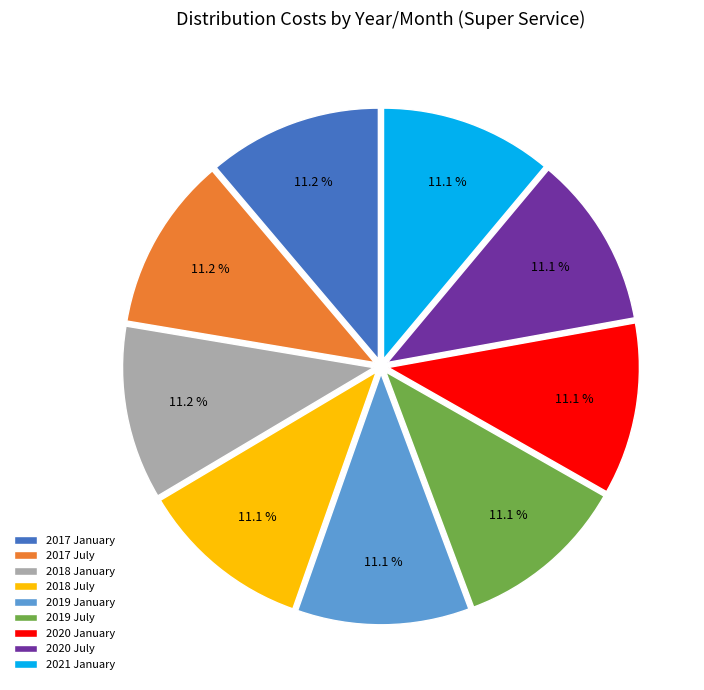

What is the ratio of the value at 2019 January to the value at 2017 July?

1.0